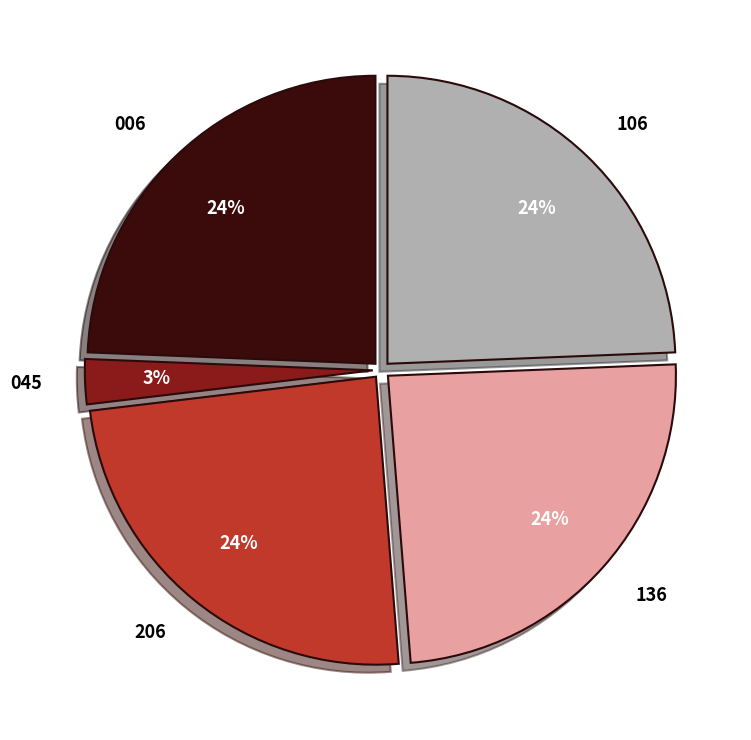

To the nearest percent, what percentage of the pie is 136?

24%